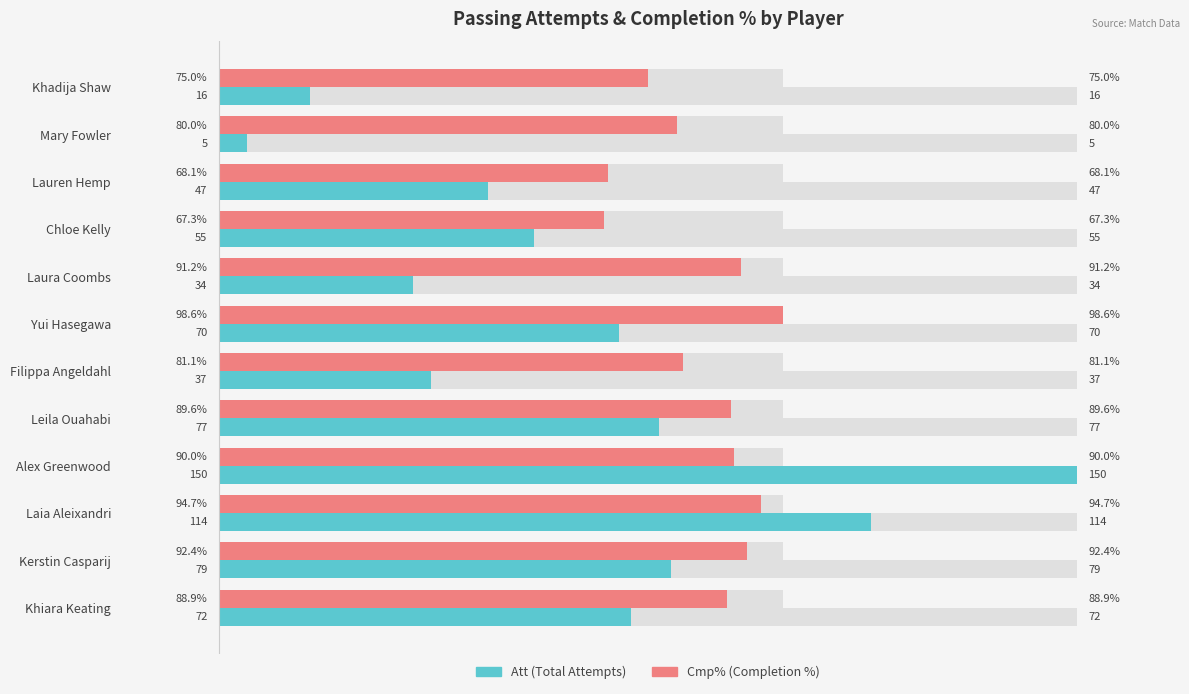

Rank the series at Khiara Keating from highest to lowest value.

Cmp%, Att